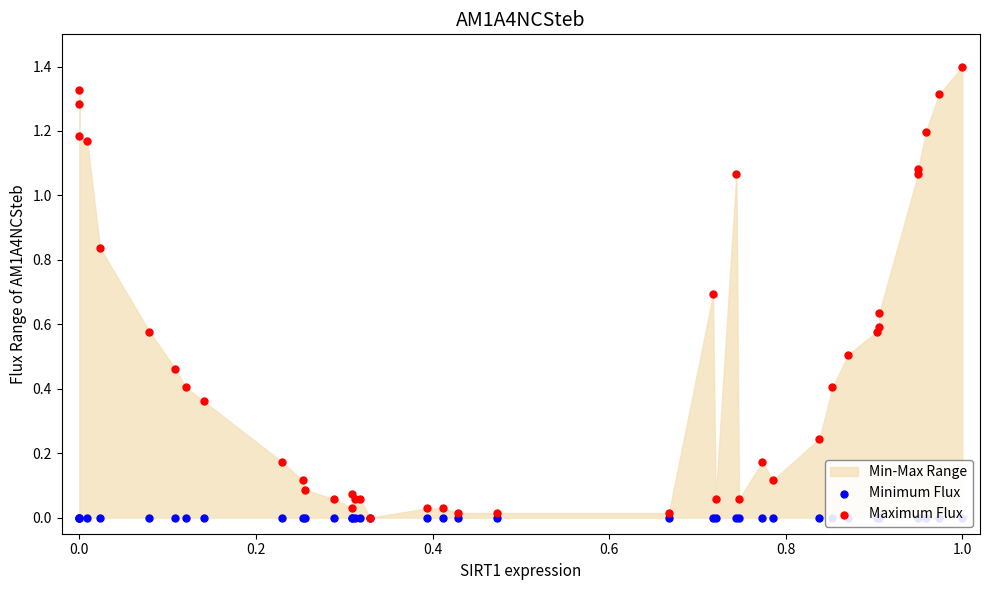

Is the value of Minimum Flux at 27 greater than the value of Maximum Flux at 16?

No